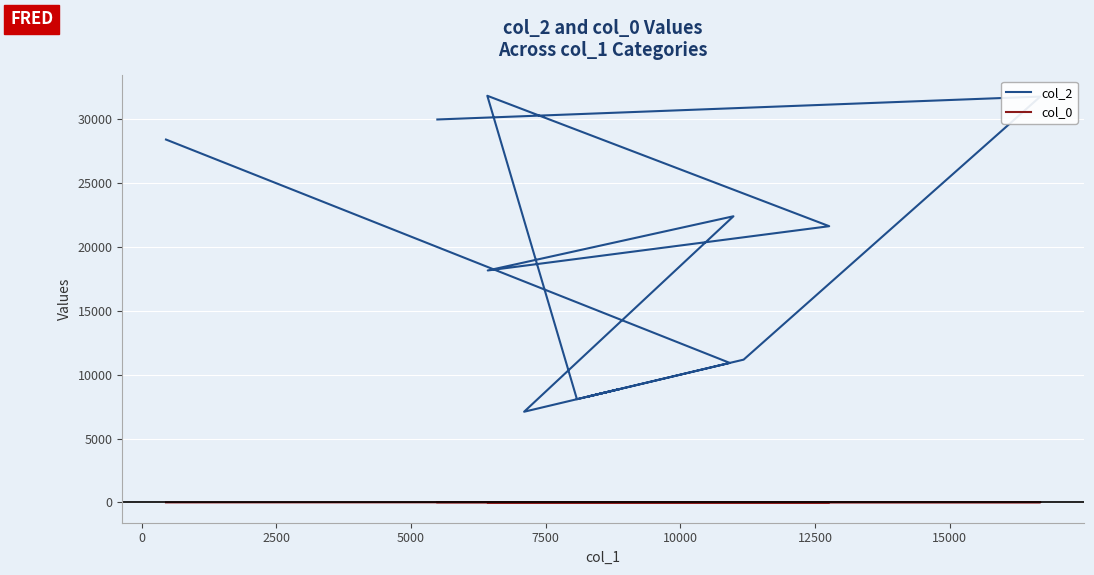

At how many categories does at least one series exceed 11417?

7